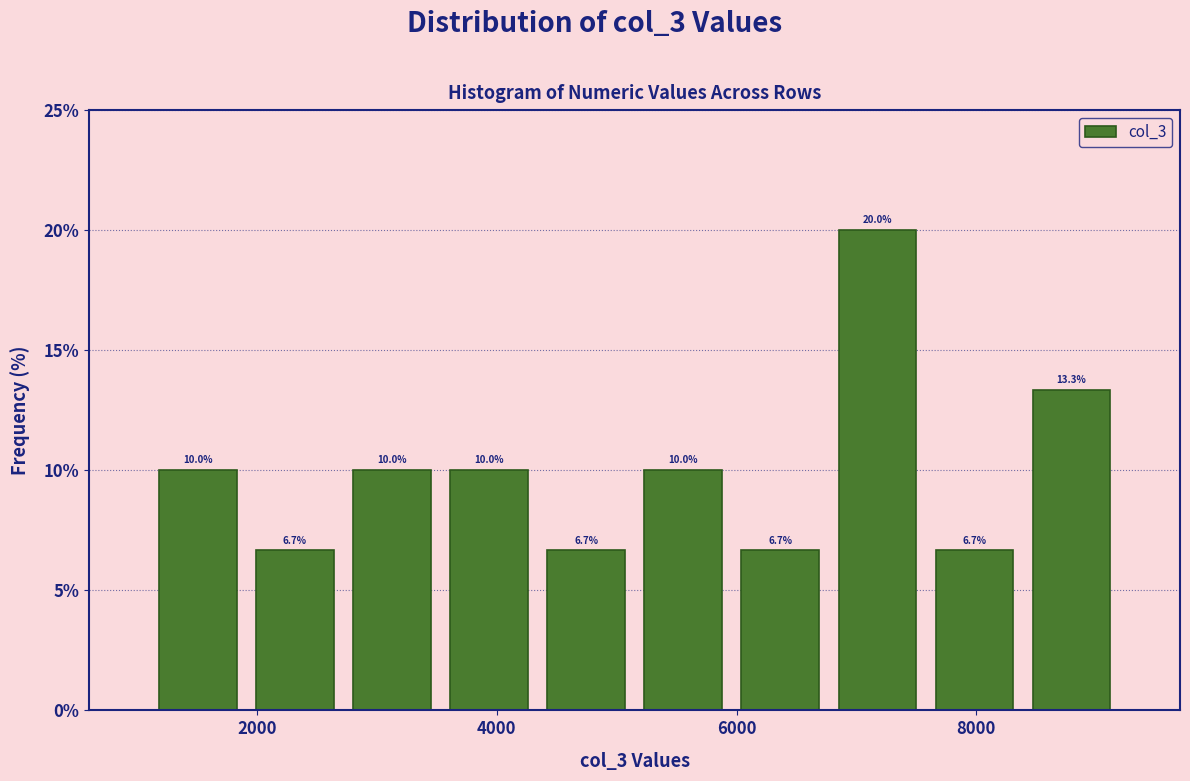

Which range on the x-axis has the tallest bar?

6800 to 7600